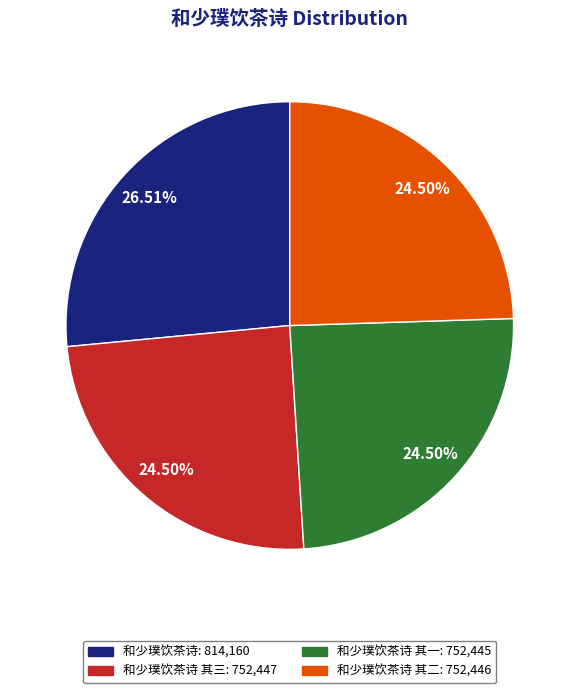

To the nearest percent, what is the difference between the largest and smallest slice percentages?

2%